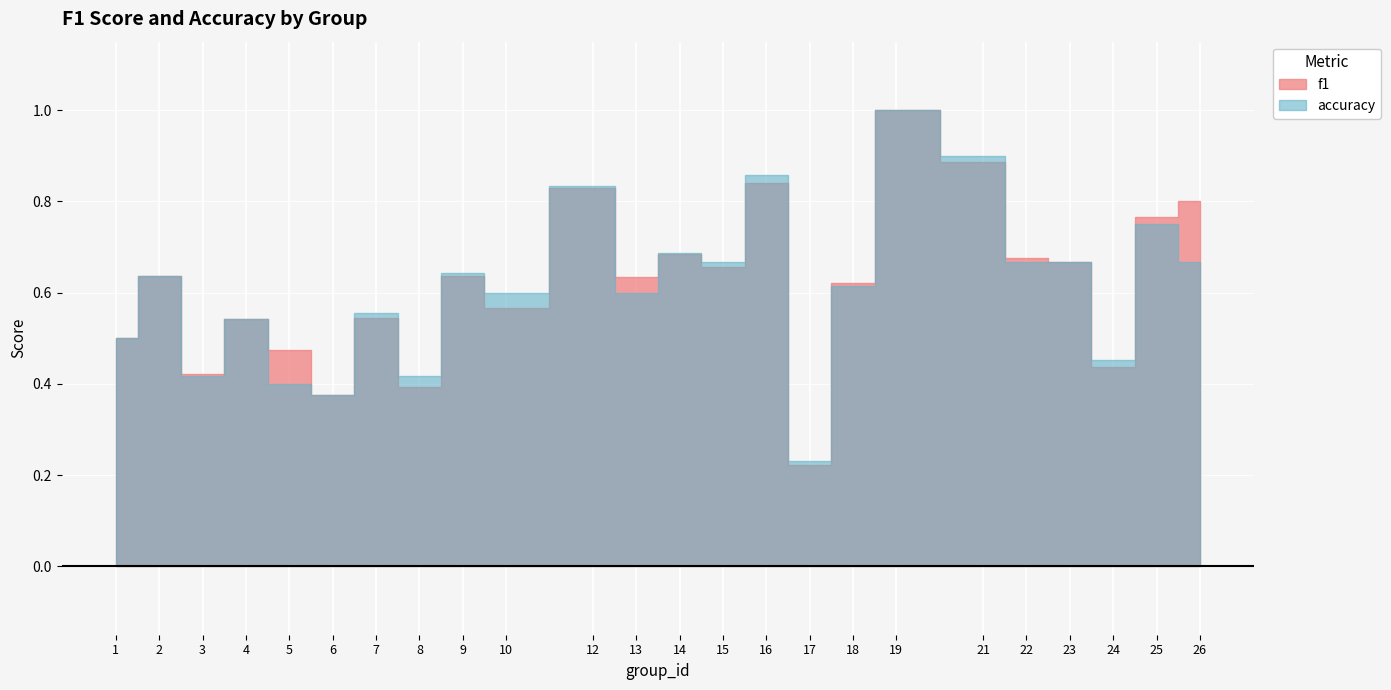

Reading left to right, extract all data points from this chart.

f1: 0.5	0.6	0.4	0.5	0.5	0.4	0.5	0.4	0.6	0.6	0.8	0.6	0.7	0.7	0.8	0.2	0.6	1.0	0.9	0.7	0.7	0.4	0.8	0.8
accuracy: 0.5	0.6	0.4	0.5	0.4	0.4	0.6	0.4	0.6	0.6	0.8	0.6	0.7	0.7	0.9	0.2	0.6	1.0	0.9	0.7	0.7	0.5	0.8	0.7